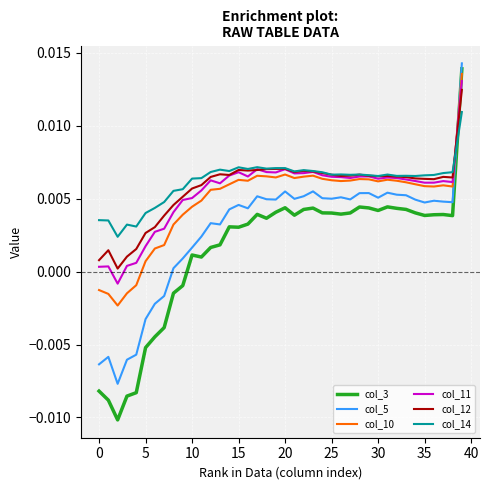

Which series has the largest total across all categories?

col_14